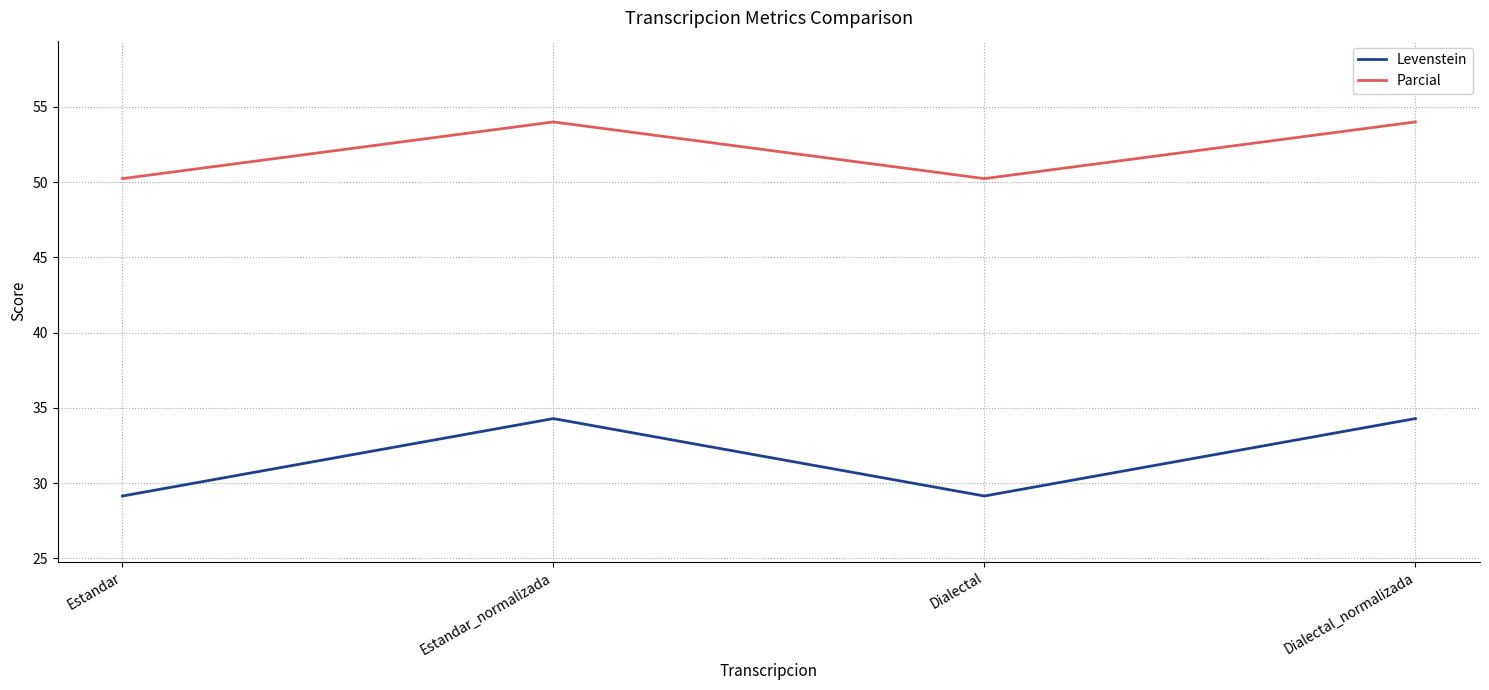

True or false: Levenstein and Parcial cross at least once.

False